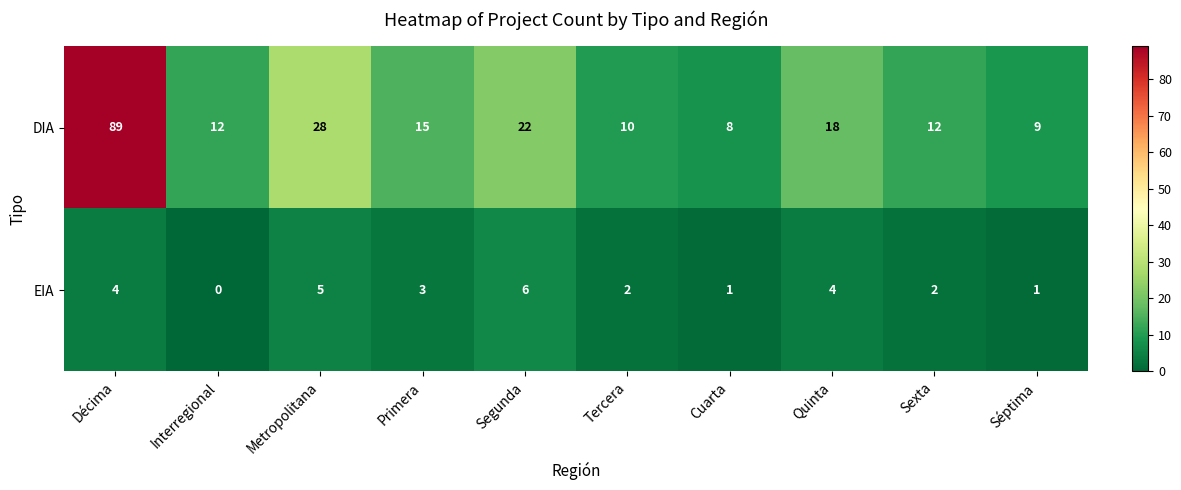

Which series has the largest total across all categories?

DIA